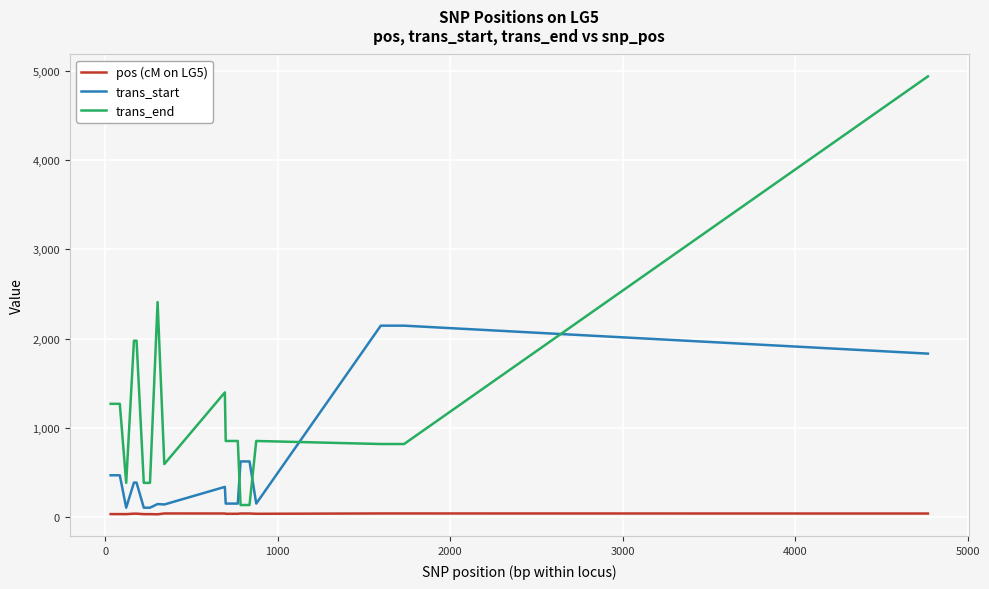

How many series are shown in this chart?

3